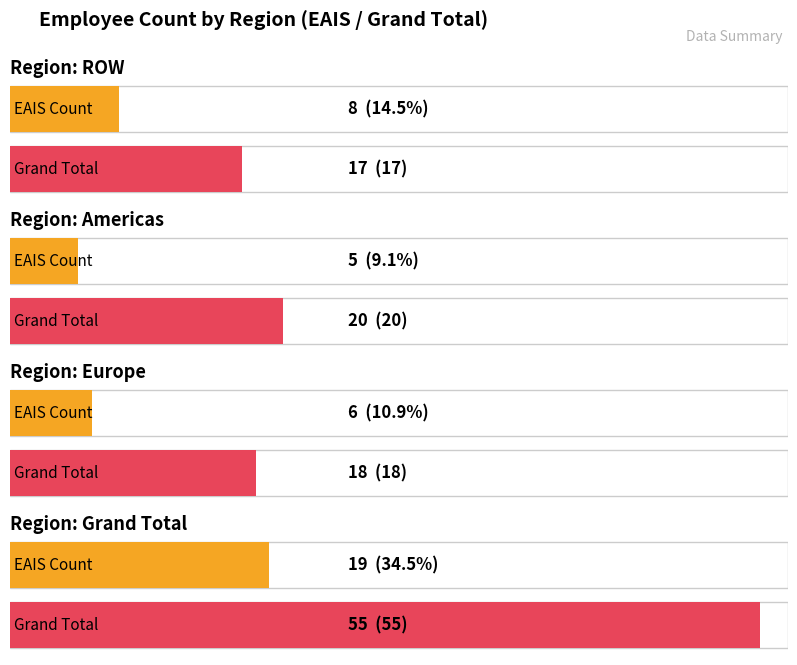

Are the bars grouped side by side (vs. stacked)?

Yes